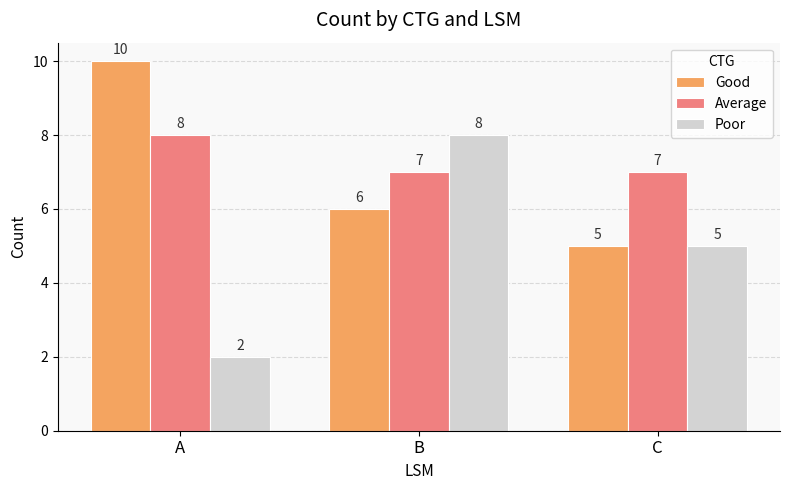

Which series has the widest spread of values?

Poor